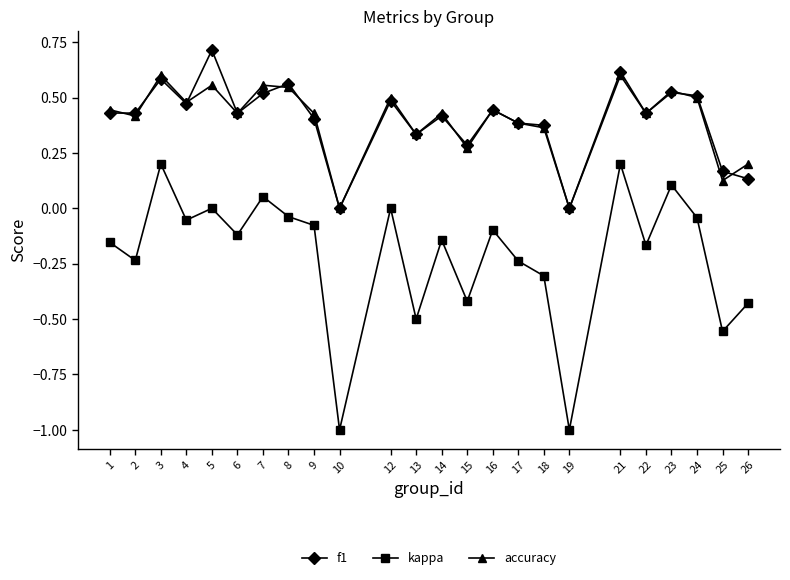

What is the difference between the highest and lowest values at 18?

0.7